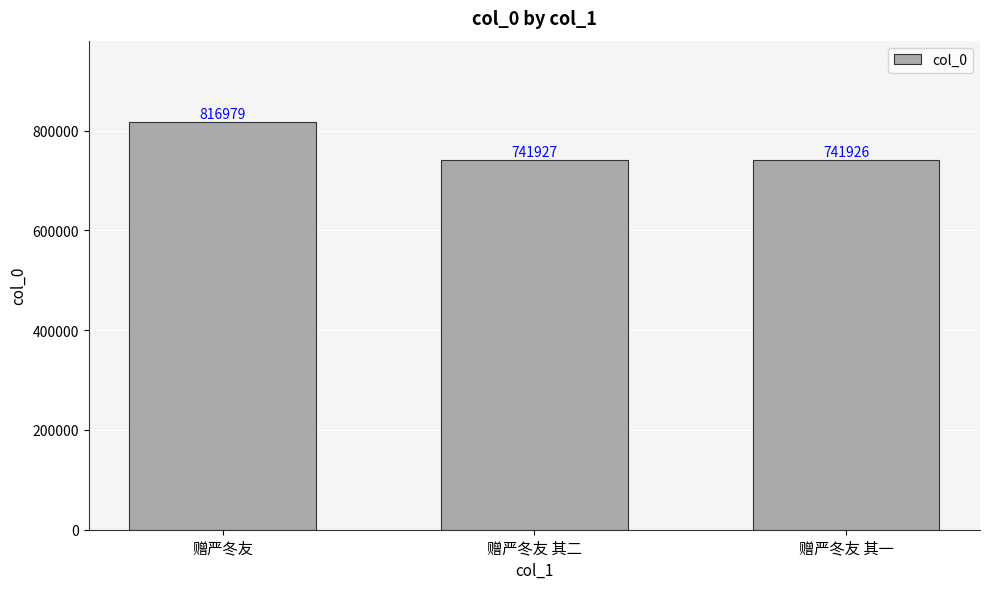

Reading left to right, list all the values displayed in this chart.

816979	741927	741926